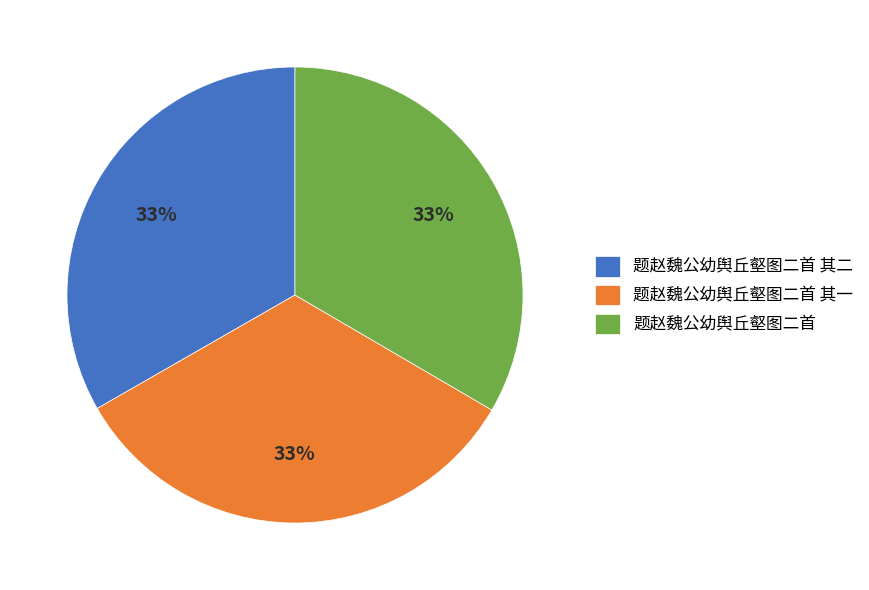

Is the sum of 题赵魏公幼舆丘壑图二首 其一 and 题赵魏公幼舆丘壑图二首 greater than half?

Yes